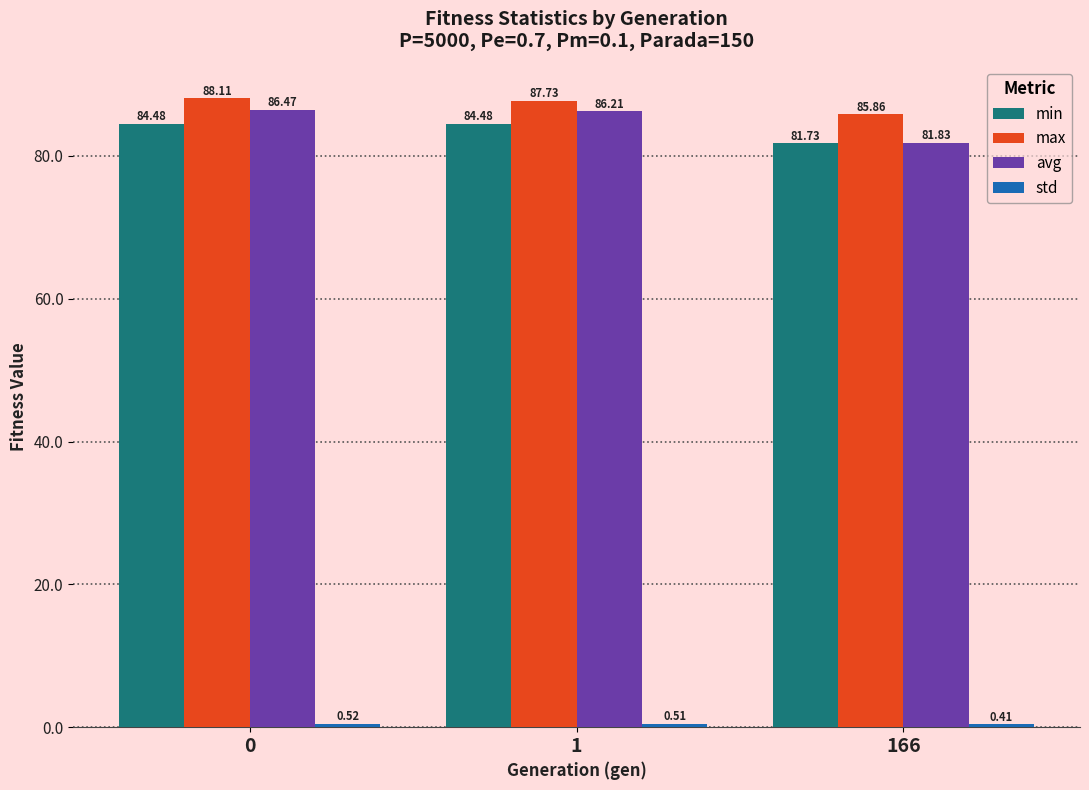

What is the difference between the maximum and minimum values in the avg series?

4.6